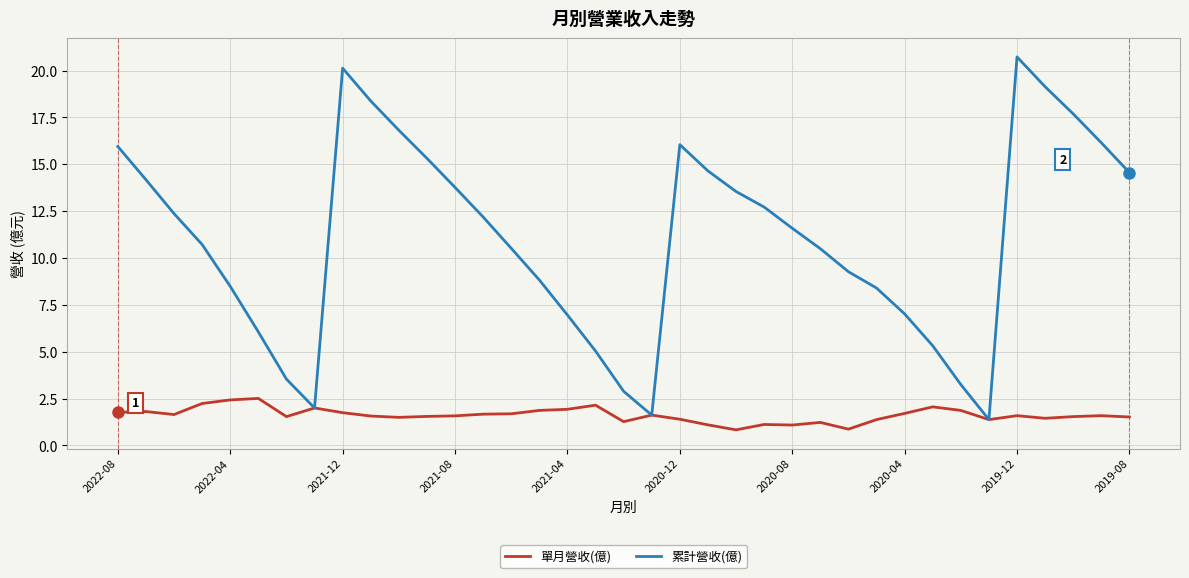

Which series has the largest total across all categories?

累計營收(億)